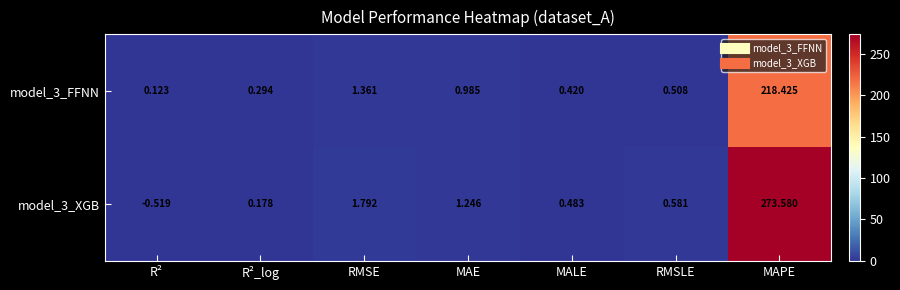

At which category is the sum across all series the highest?

MAPE